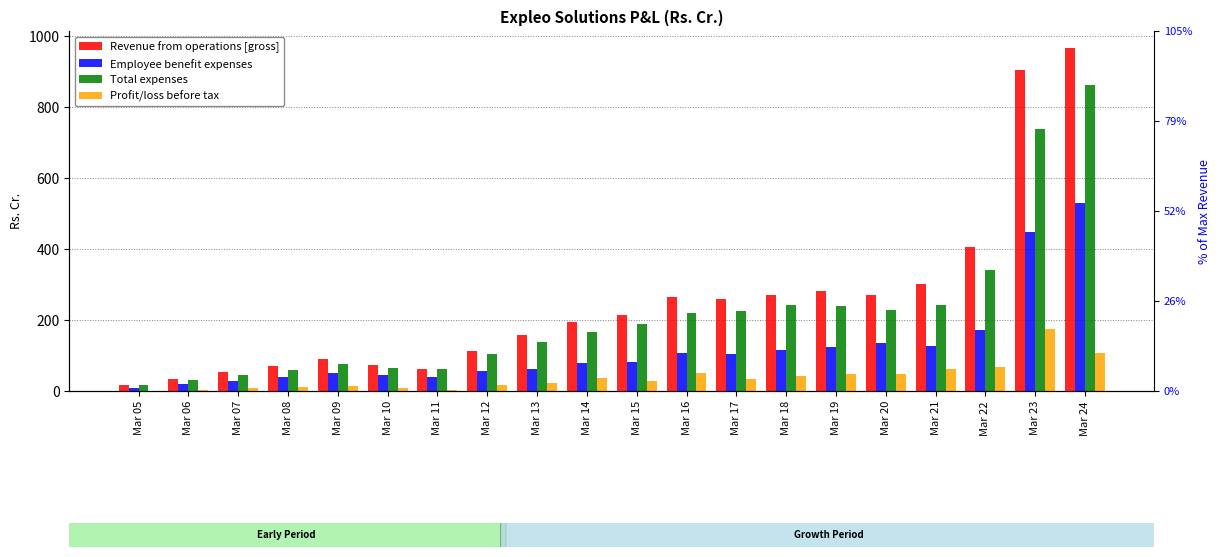

Reading right to left, extract all data points from this chart.

Revenue from operations [gross]: 964.9	903.3	404.5	300.9	269.4	282.8	271.2	259.9	264.2	214.2	194.4	157.8	111.9	61.3	74.6	89.0	69.8	52.7	34.5	17.5
Employee benefit expenses: 529.6	448.4	172.5	126.5	134.7	125.0	115.4	104.6	106.1	81.2	78.6	60.7	56.6	39.9	43.8	49.7	39.3	27.6	18.6	7.7
Total expenses: 860.5	738.5	339.6	243.3	227.4	240.3	241.5	226.4	219.4	187.7	166.1	137.1	105.2	61.4	63.8	76.5	58.6	44.3	30.6	17.1
Profit/loss before tax: 107.9	173.5	67.3	62.5	48.7	48.0	43.0	34.5	49.9	28.1	37.0	23.0	15.6	2.6	8.0	15.4	10.3	8.7	4.0	0.8